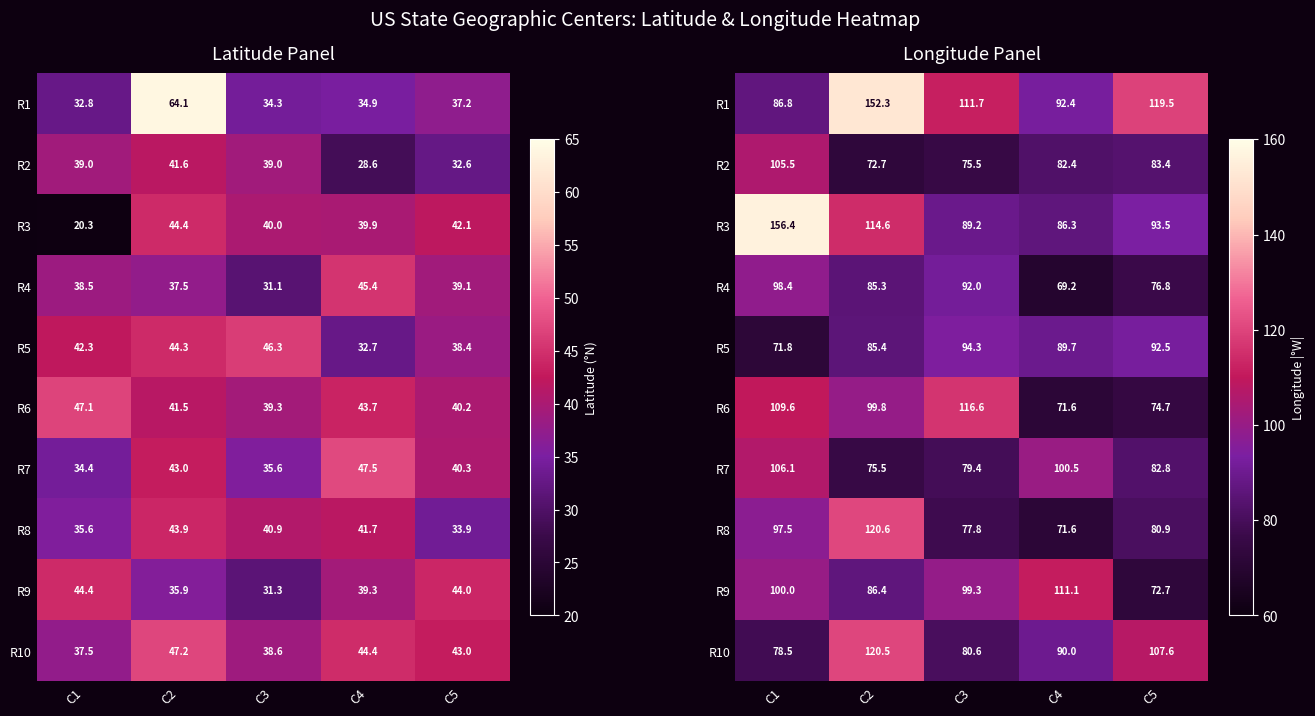

What is the sum of all R1 values?

562.7